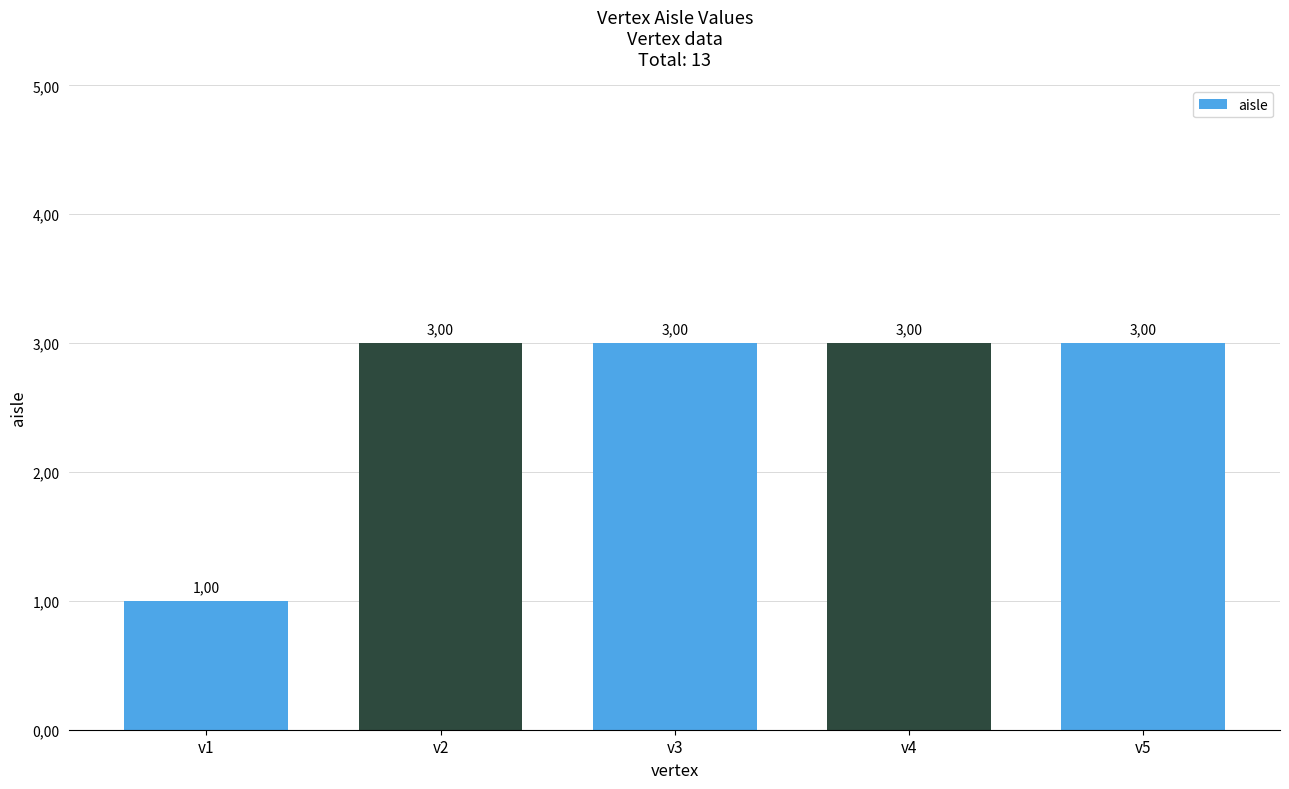

What is the sum of the values at v1 and v2?

4